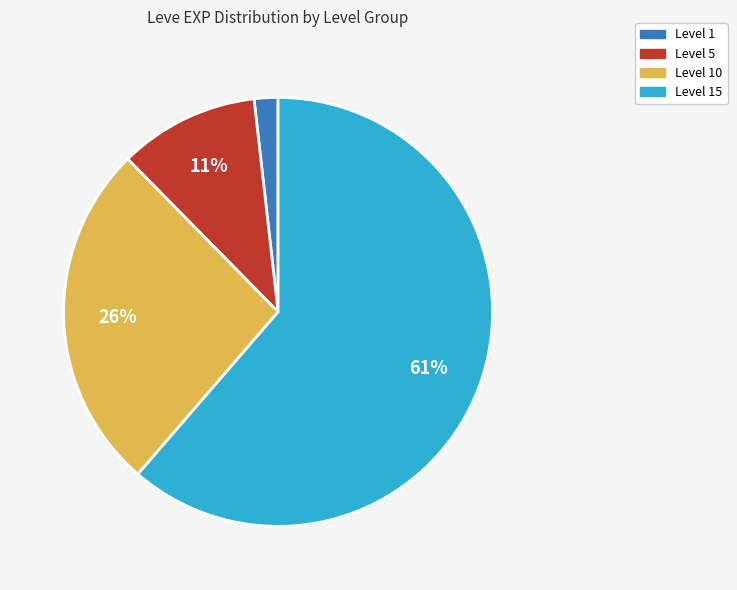

How many segments does this pie chart have?

4